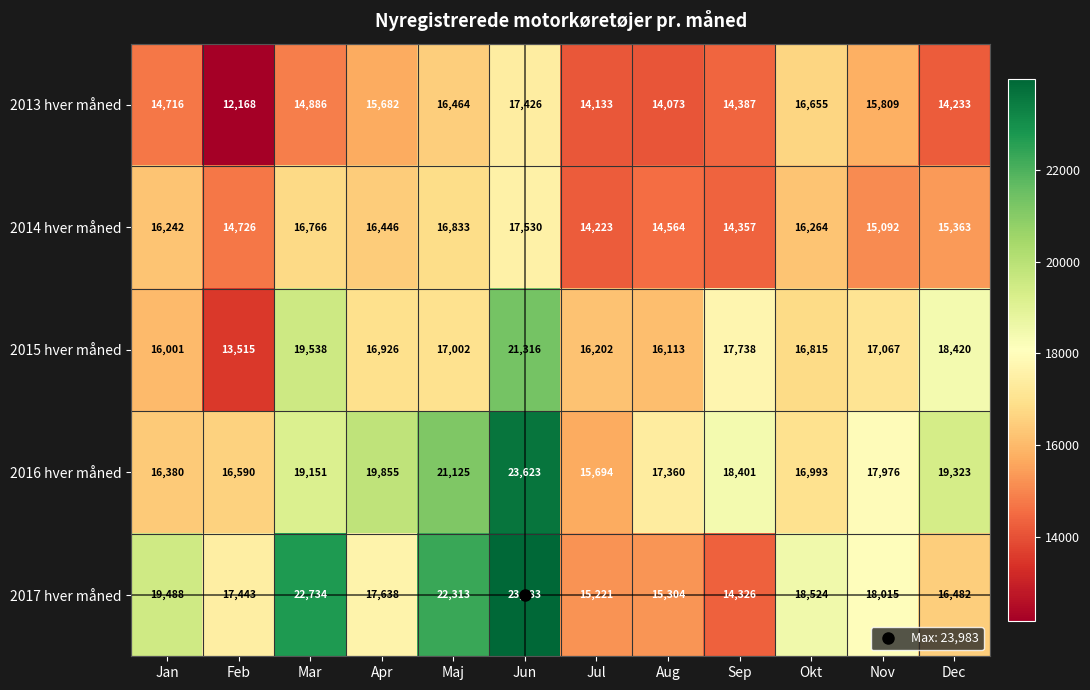

At which label does 2017 hver måned first exceed 18015?

Jan